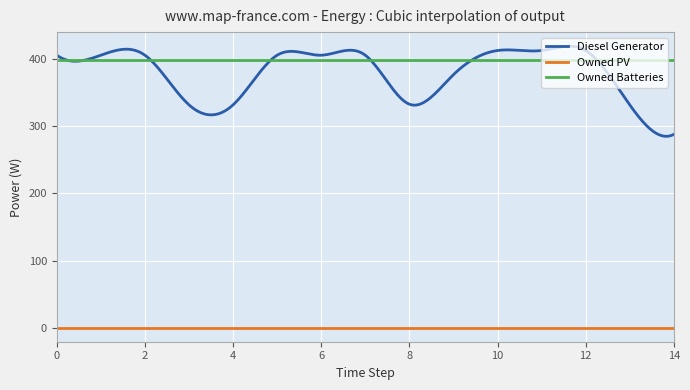

Which series has the largest total across all categories?

Owned Batteries